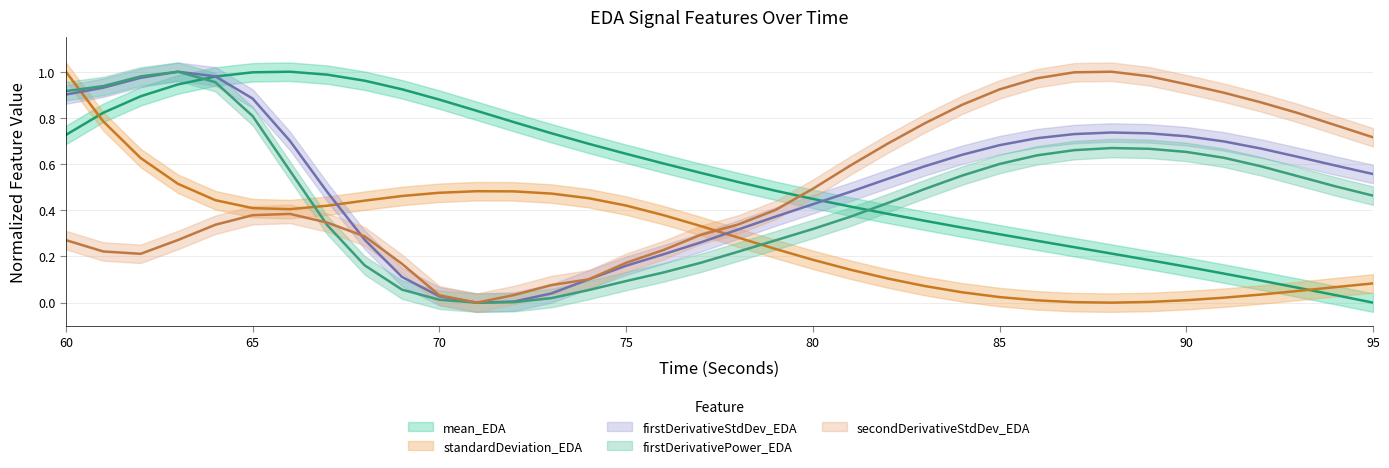

At which label is firstDerivativeStdDev_EDA closest to 0?

71